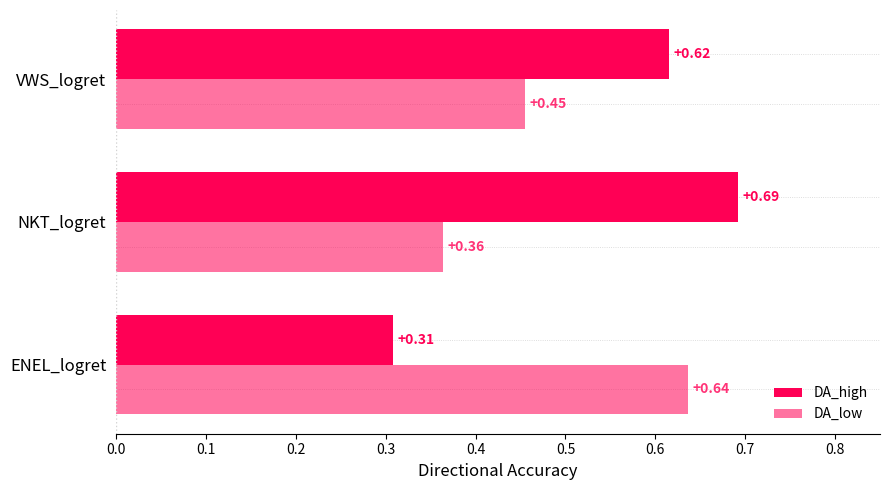

Count the number of categories in the chart.

3